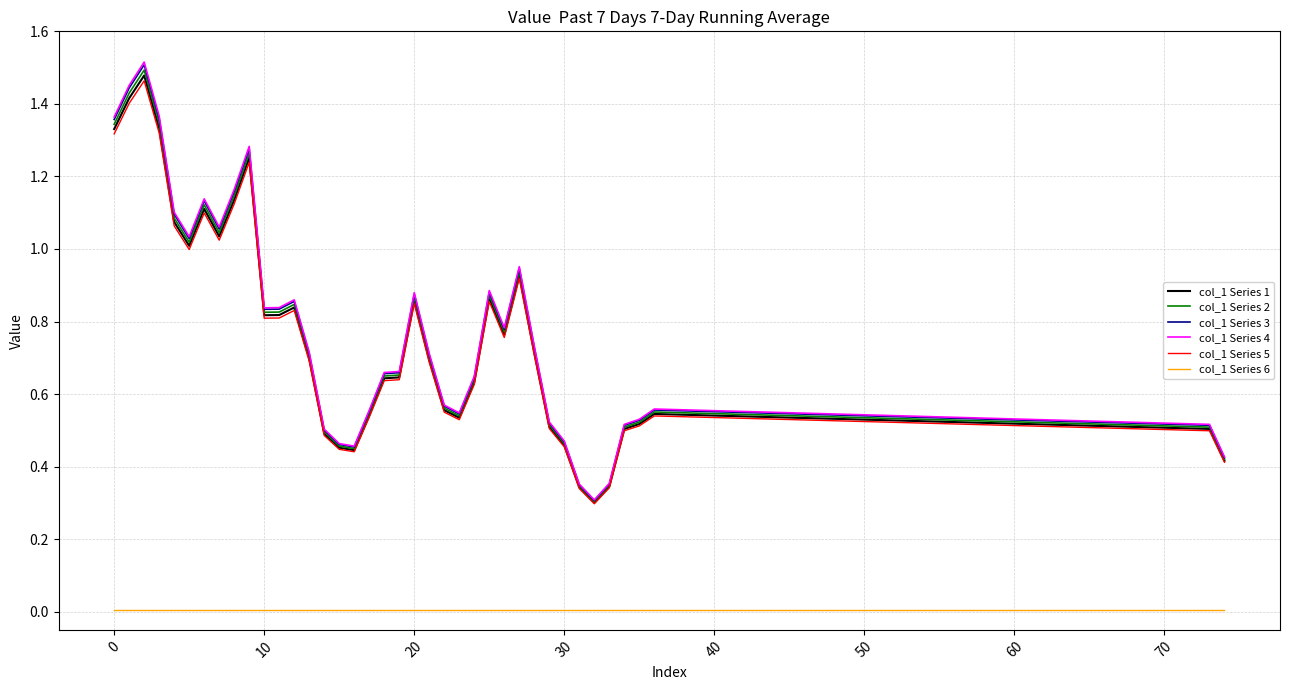

True or false: col_1 Series 3 and col_1 Series 6 cross at least once.

False